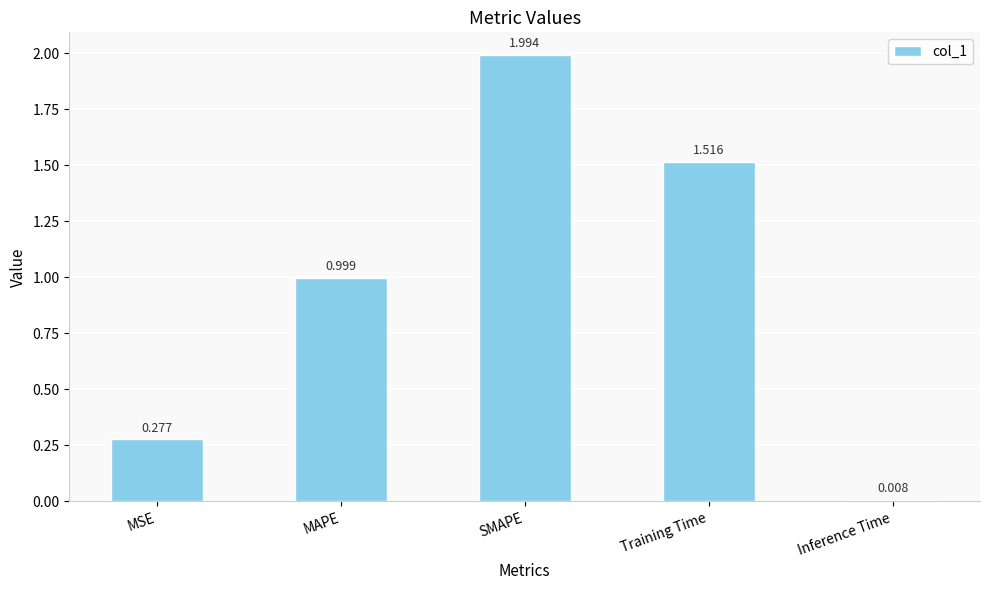

The chart shows a value of 0.1 at MSE. True or false?

False